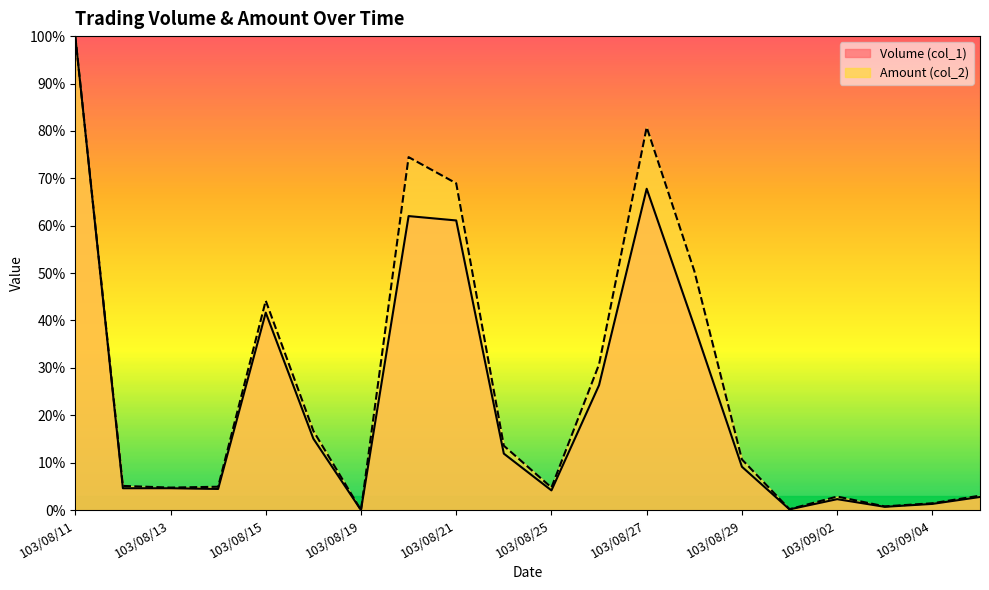

What is the highest value of the Amount (col_2) series?

100.0